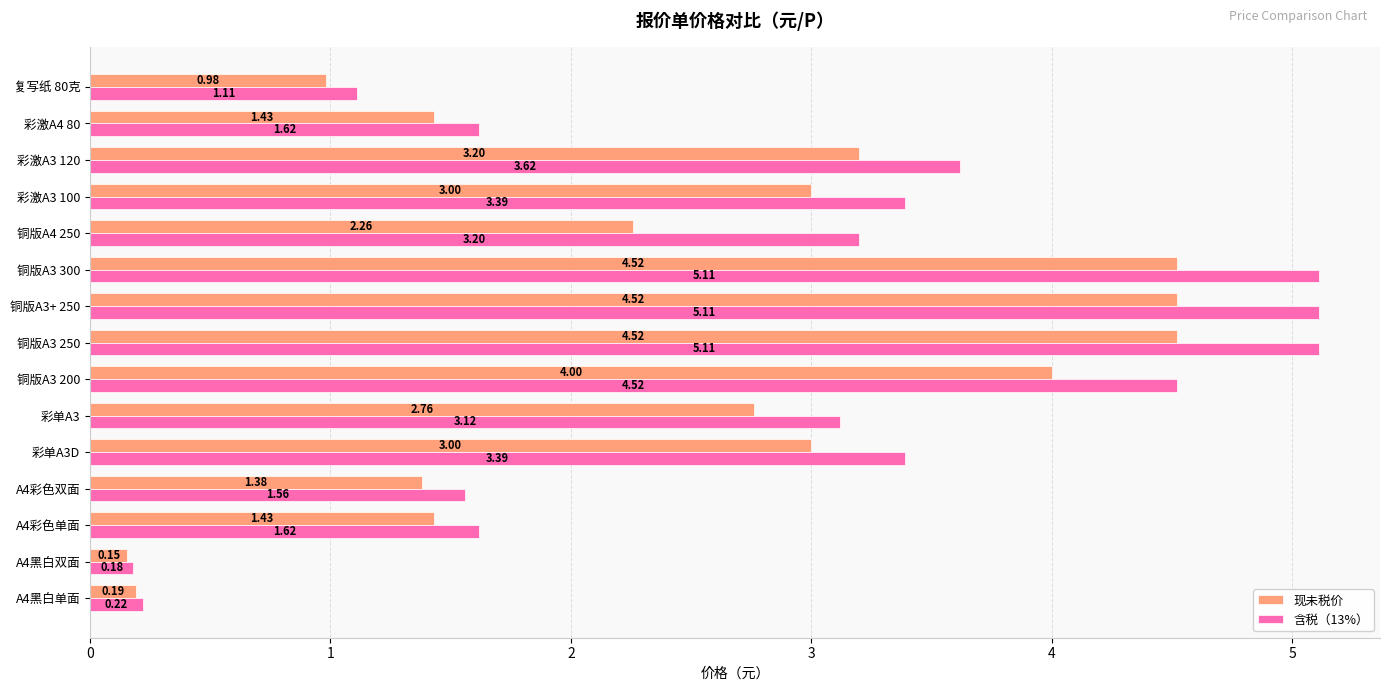

Which series has the largest range (max minus min)?

含税（13%）